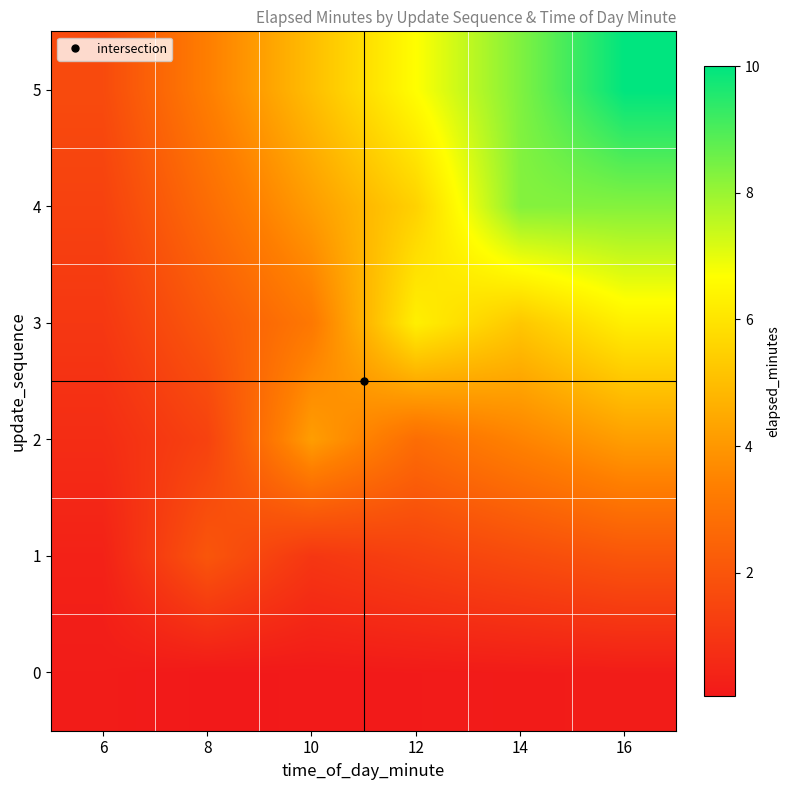

Reading left to right, extract all data points from this chart.

0: 6=0.2	8=0.1	10=0.1	12=0.1	14=0.1	16=0.2
1: 6=0.3	8=2.0	10=1.0	12=1.4	14=1.7	16=2.0
2: 6=0.7	8=1.4	10=4.2	12=2.8	14=3.5	16=4.2
3: 6=1.0	8=2.1	10=3.1	12=6.3	14=5.2	16=6.3
4: 6=1.4	8=2.8	10=4.1	12=5.5	14=8.3	16=8.3
5: 6=1.7	8=3.3	10=5.0	12=6.7	14=8.3	16=10.0